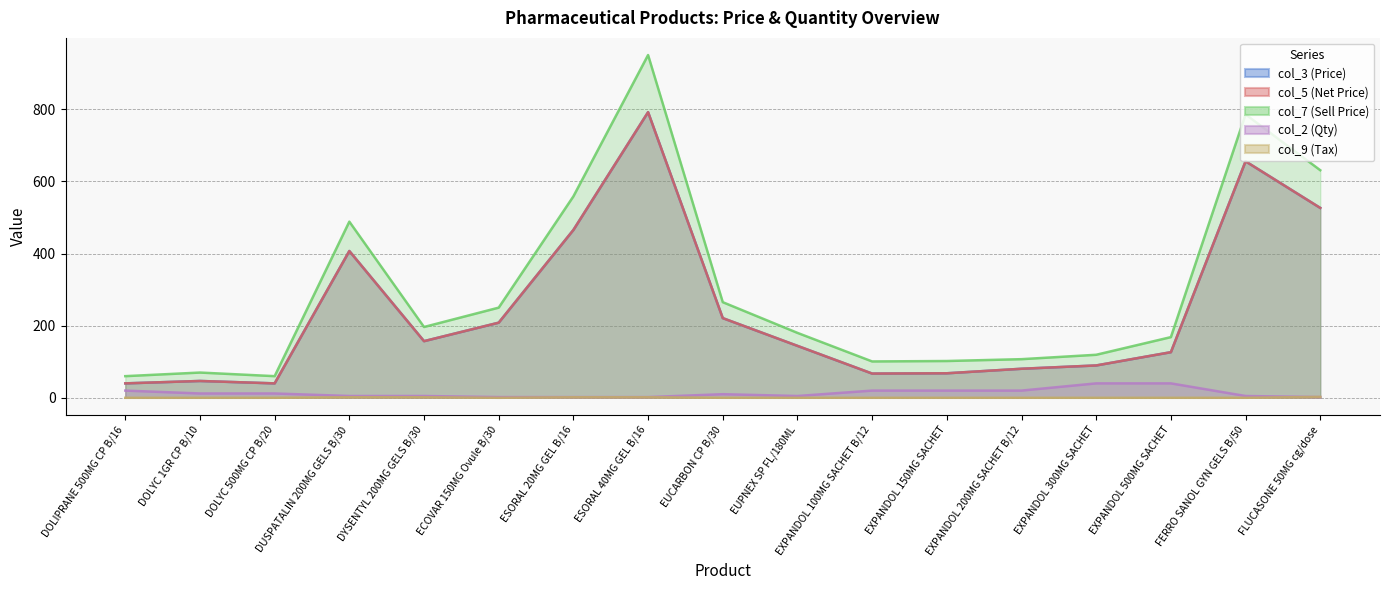

Does the chart have visible grid lines?

Yes